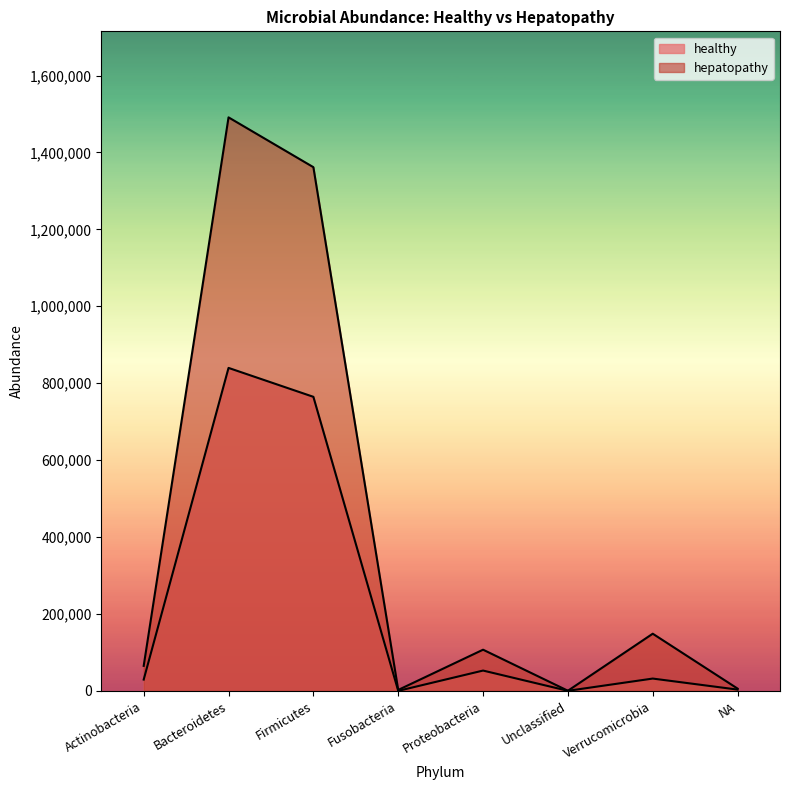

What is the spread (max minus min) of values at Bacteroidetes?

651427